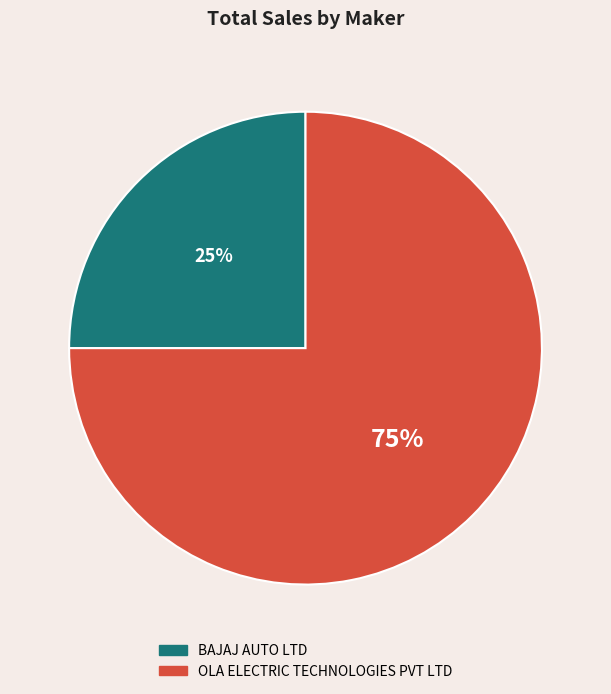

Count the number of slices in the pie.

2